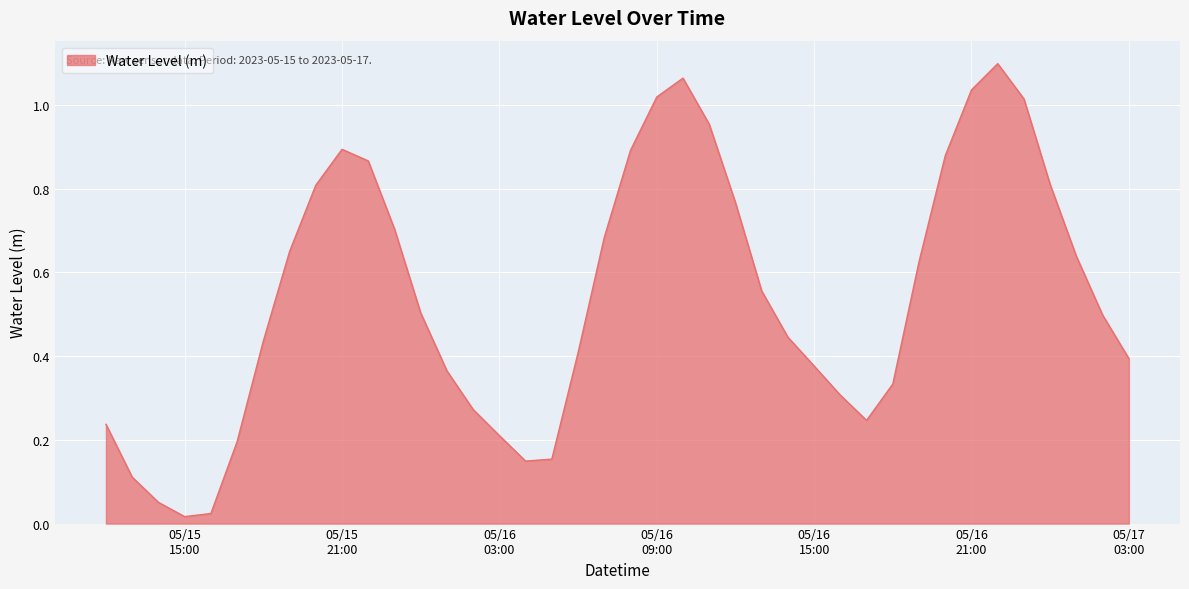

Is this an area chart (filled region under the line)?

Yes